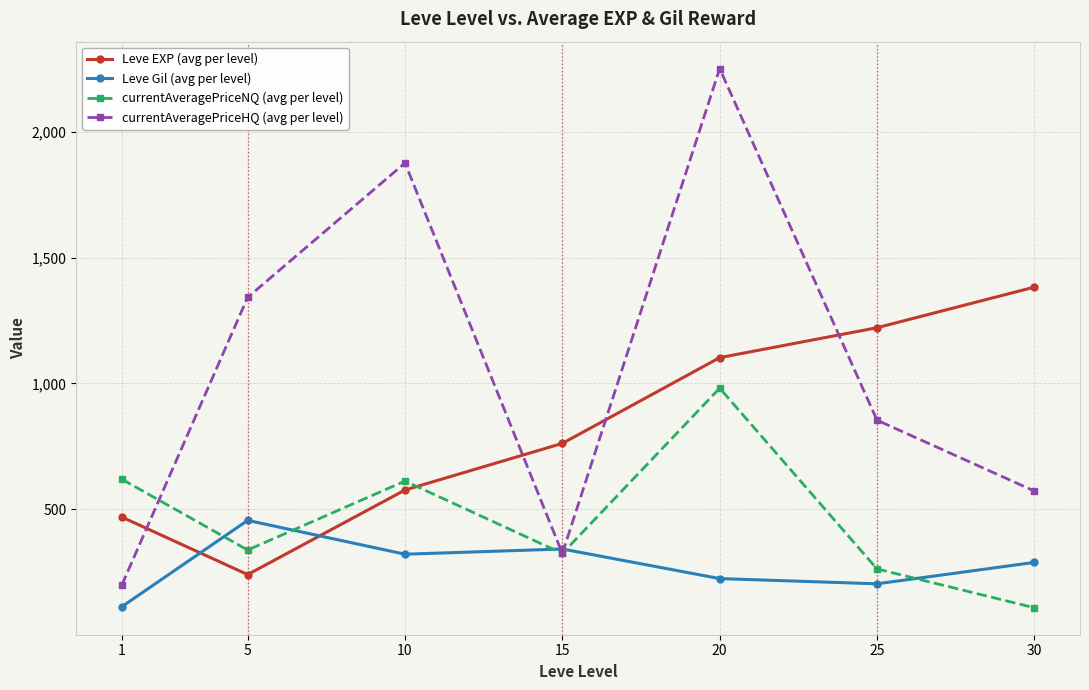

The Leve EXP (avg per level) series shows 236.7 at 15. True or false?

False